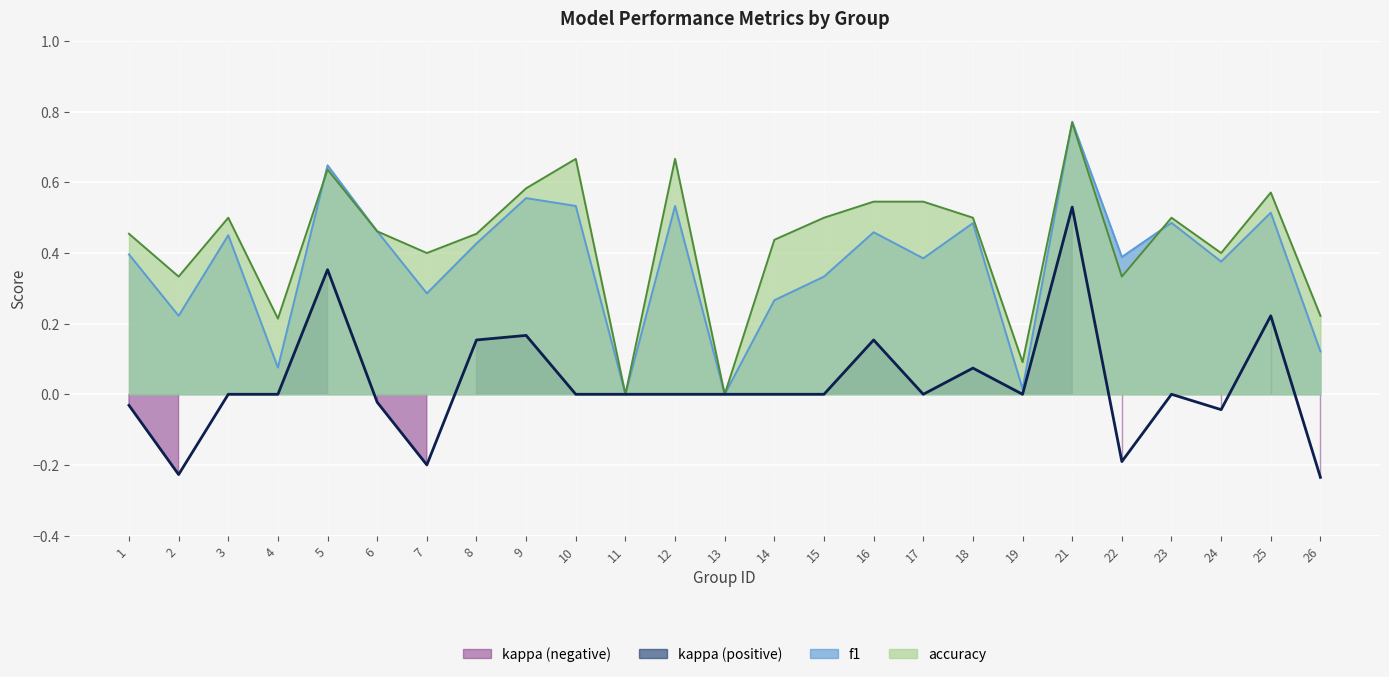

Where do f1 and accuracy first cross each other?

4 and 5